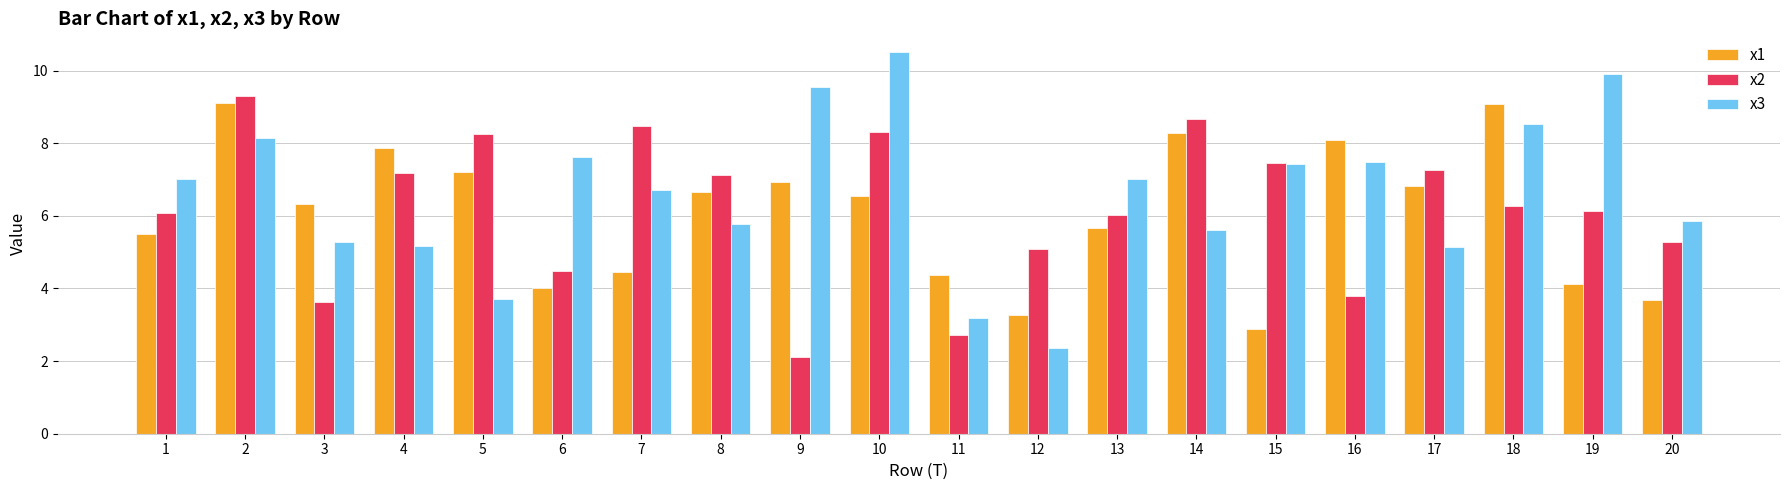

What is the sum of all x3 values?

132.0